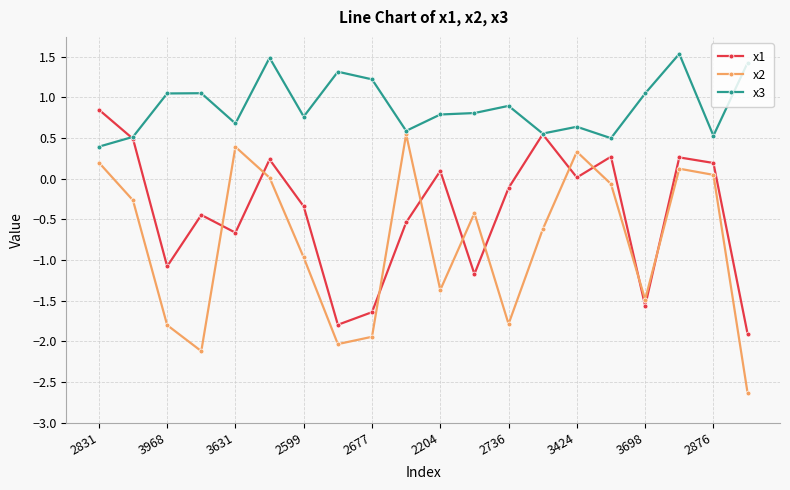

Does the chart display data point markers on the line(s)?

Yes